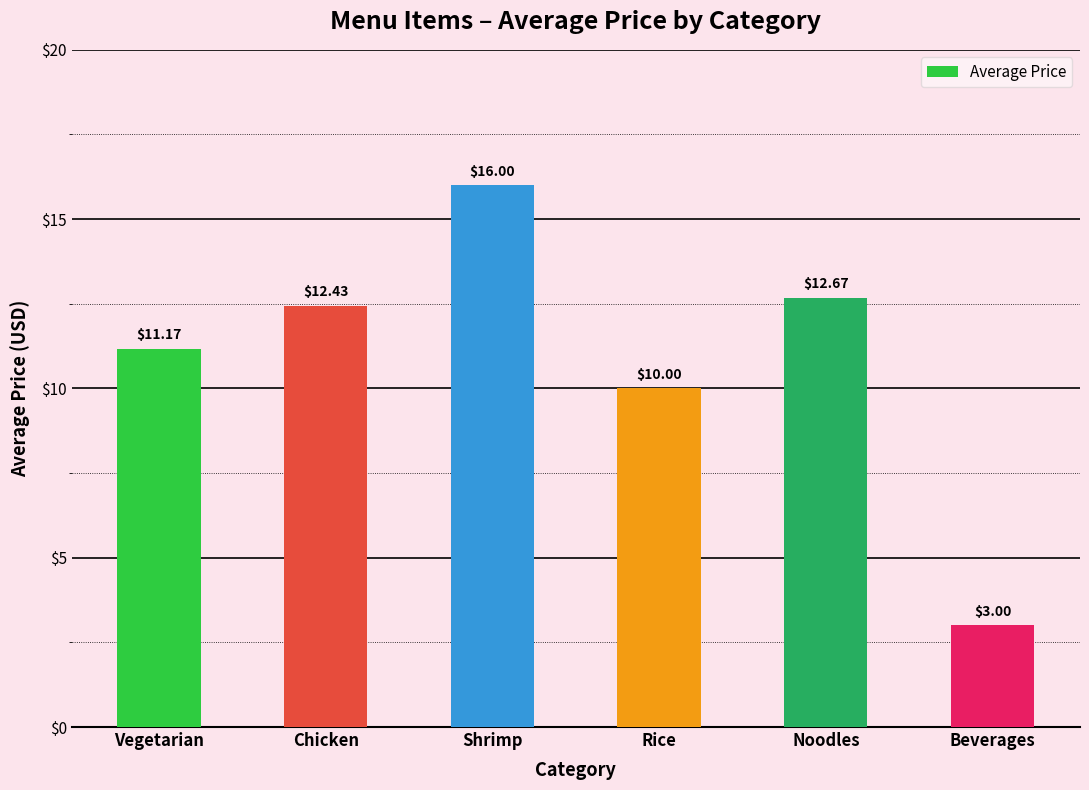

What is the ratio of the value at Noodles to the value at Vegetarian?

1.1